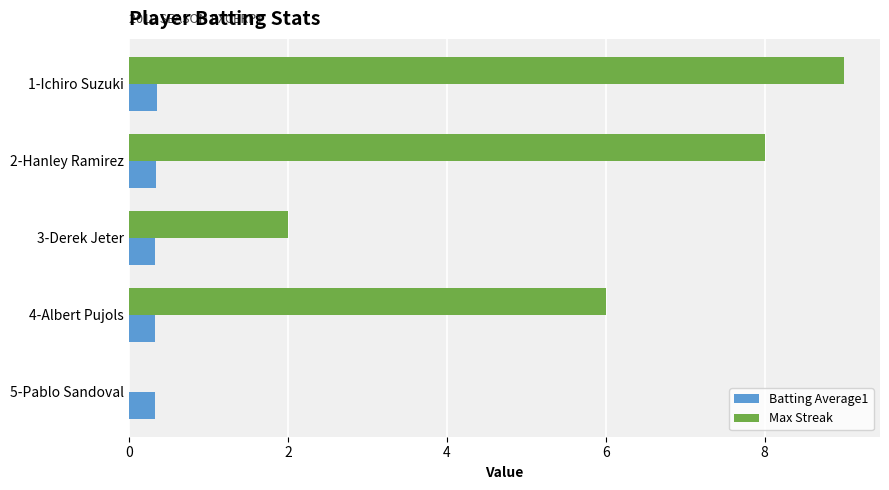

Between 1-Ichiro Suzuki and 3-Derek Jeter, which series saw the biggest shift?

Max Streak